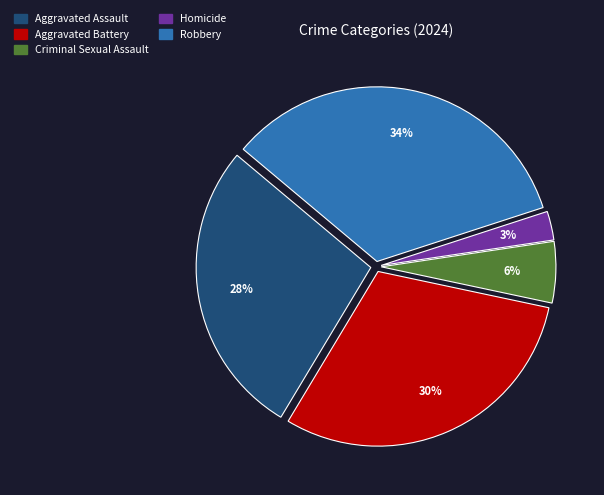

Rank the categories by value from lowest to highest.

Homicide, Criminal Sexual Assault, Aggravated Assault, Aggravated Battery, Robbery